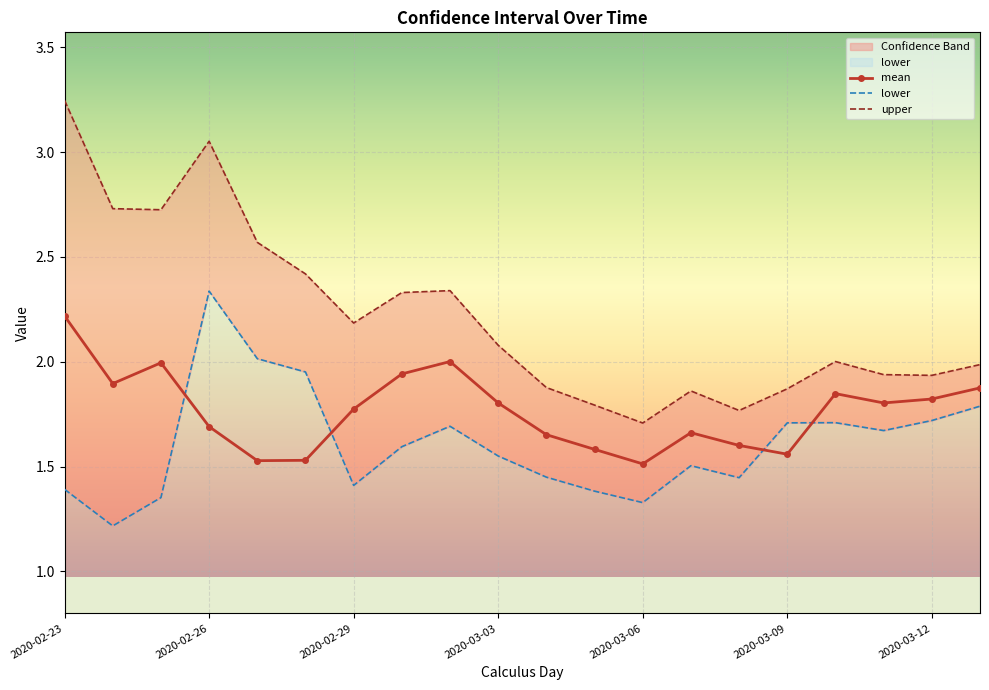

What is the average value of the lower series?

1.6